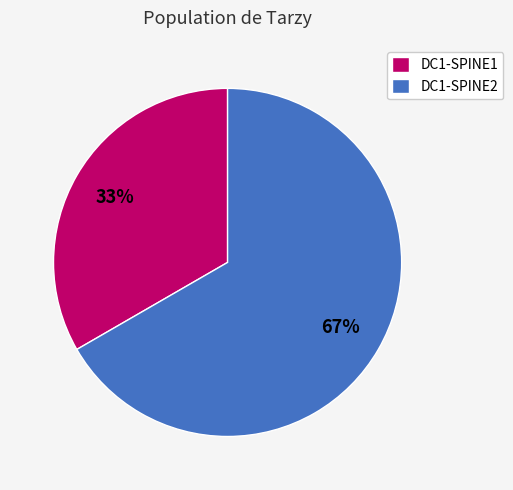

Is it true that DC1-SPINE2 is 54% of the pie?

False